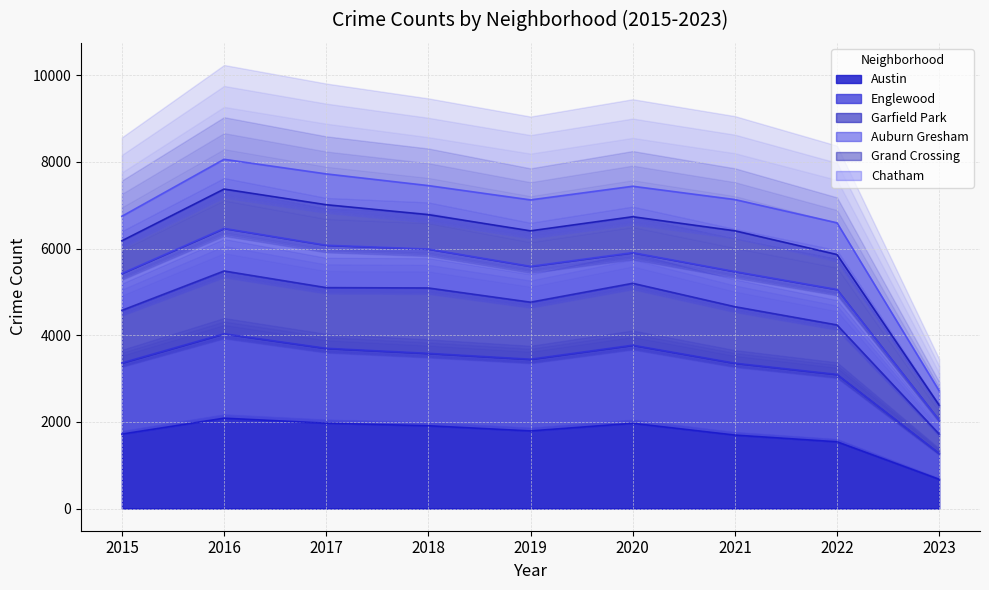

What is the value of the Englewood point at the 1st from the left?

3361